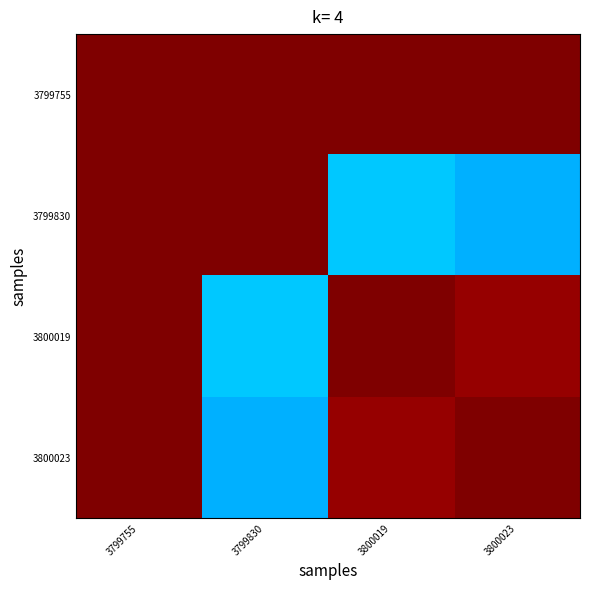

Reading left to right, extract all data points from this chart.

3799755: 3799755=1.0	3799830=1.0	3800019=1.0	3800023=1.0
3799830: 3799755=1.0	3799830=1.0	3800019=0.3	3800023=0.3
3800019: 3799755=1.0	3799830=0.3	3800019=1.0	3800023=1.0
3800023: 3799755=1.0	3799830=0.3	3800019=1.0	3800023=1.0